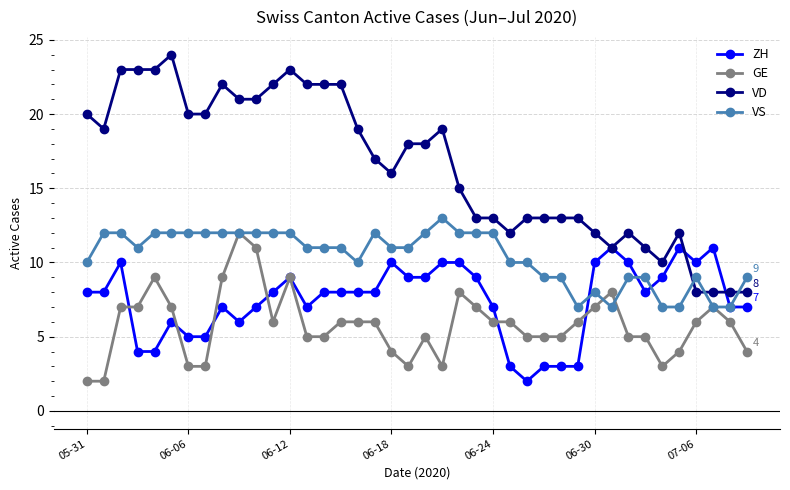

How many times do VS and VD cross each other?

3